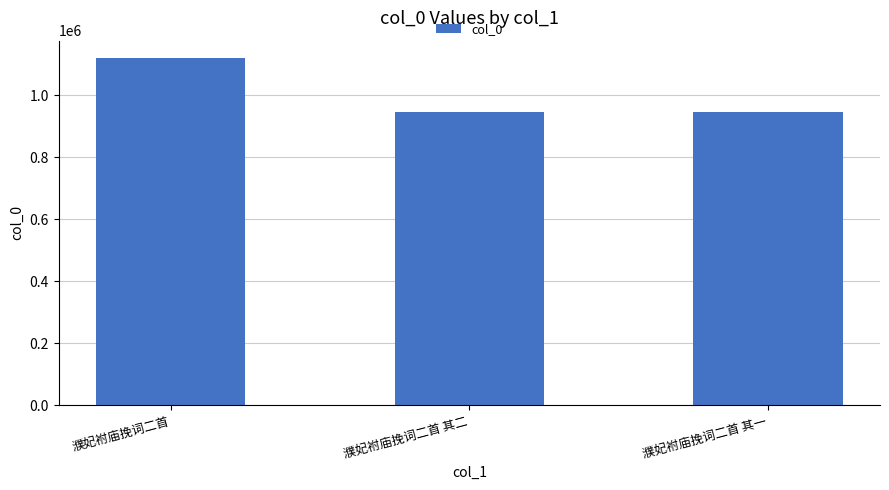

Approximately how many times larger is the value at 濮妃袝庙挽词二首 其一 compared to 濮妃袝庙挽词二首 其二?

1.0